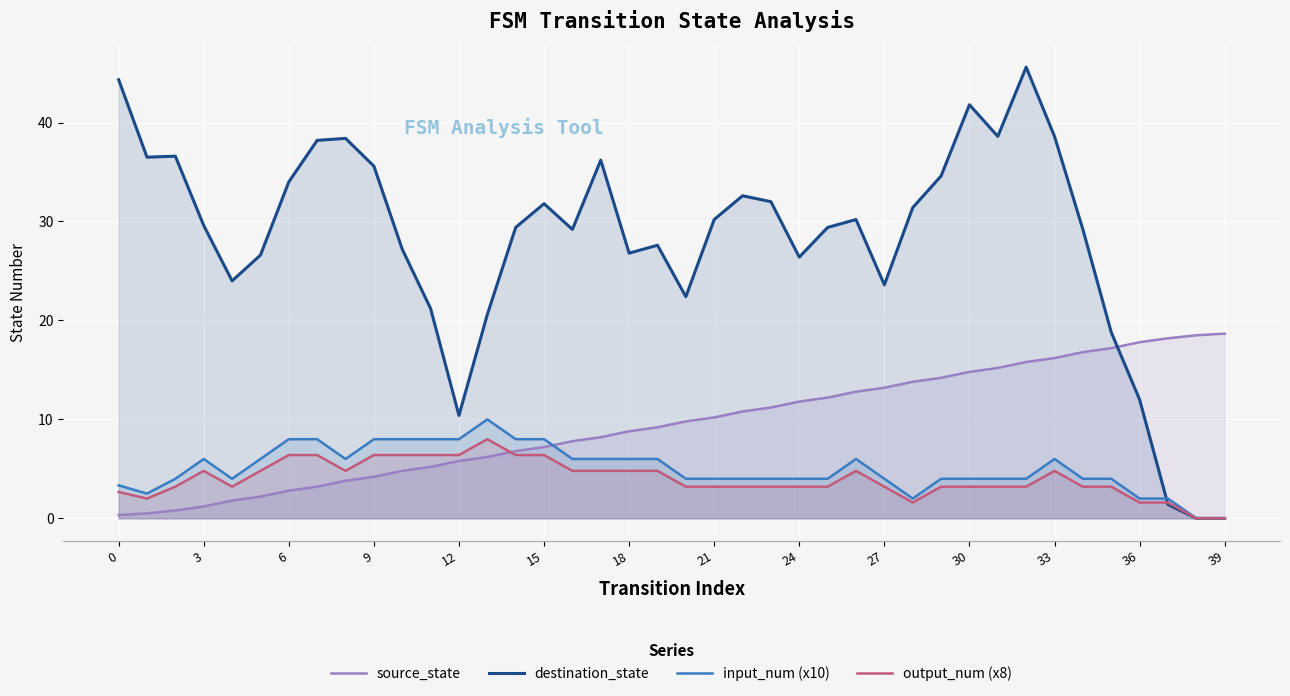

Where is the first local maximum for input_num (x10)?

3